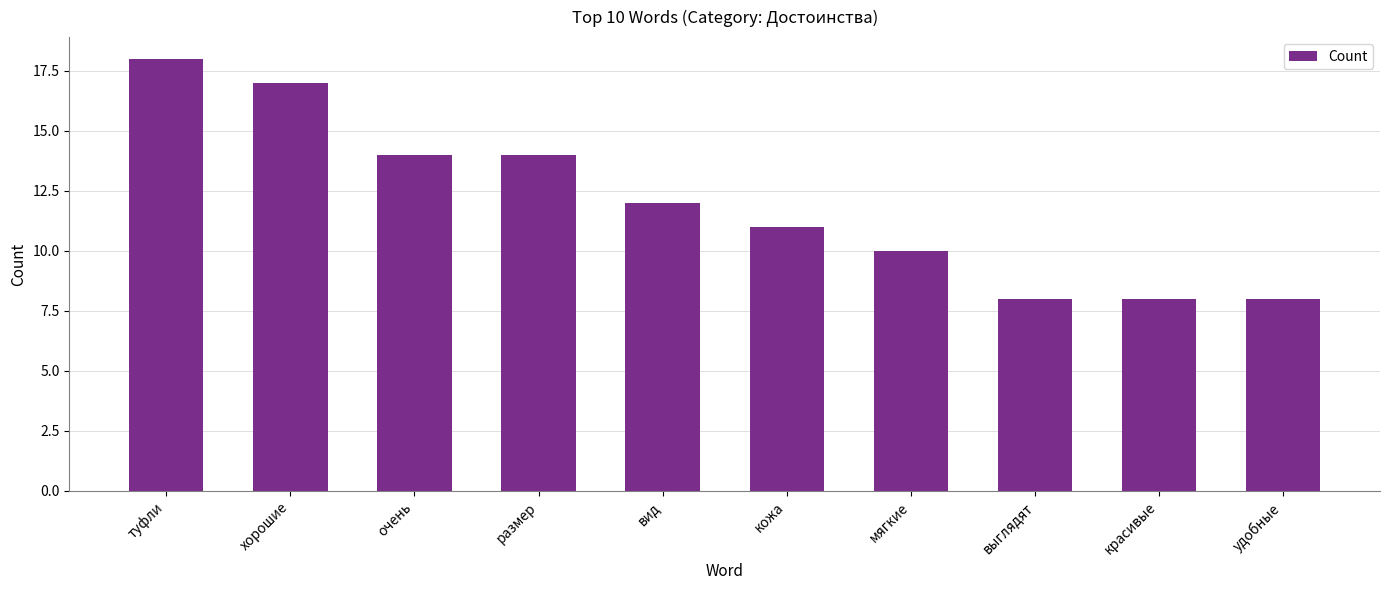

What is the change in value from кожа to выглядят?

-3